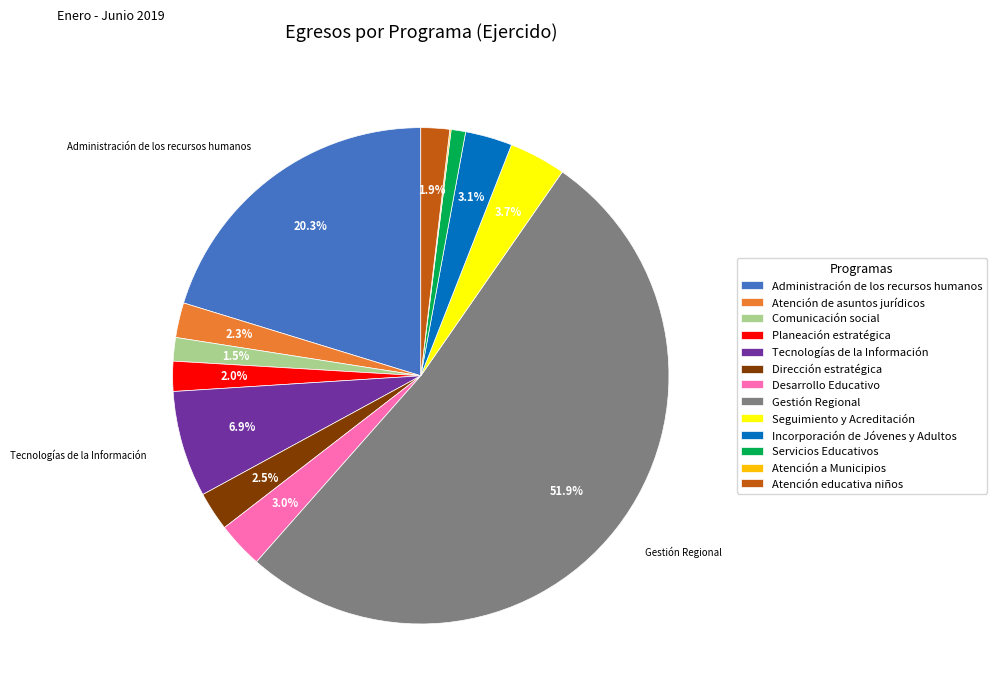

Does Dirección estratégica account for over 50% of the chart?

No